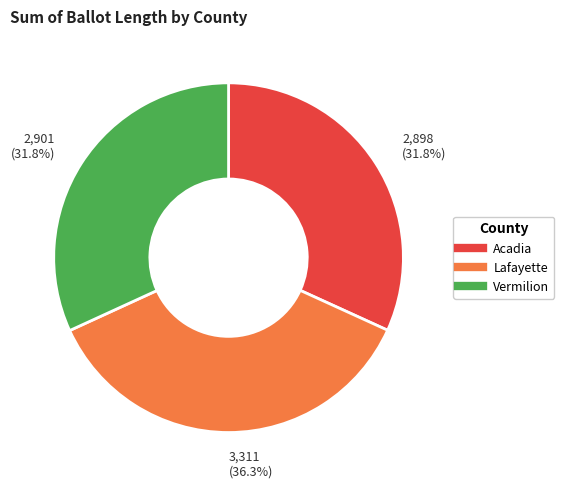

To the nearest percent, what percentage of the pie is Acadia?

32%